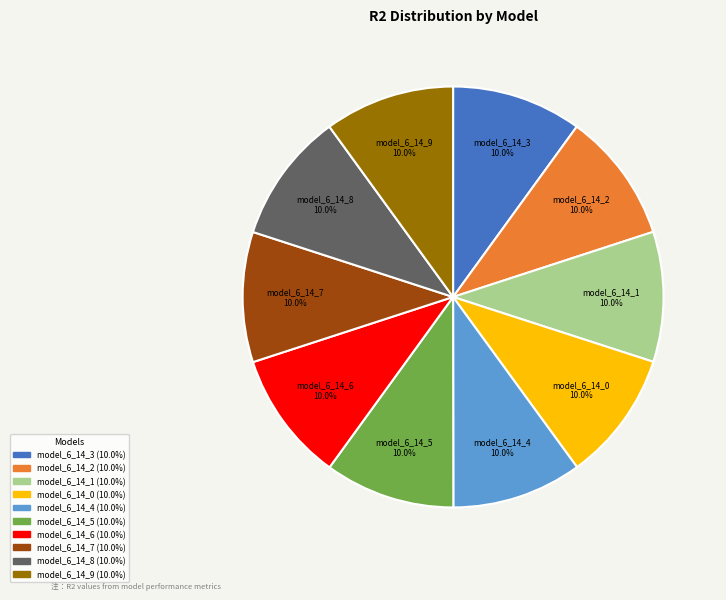

Does any single category account for the majority?

No